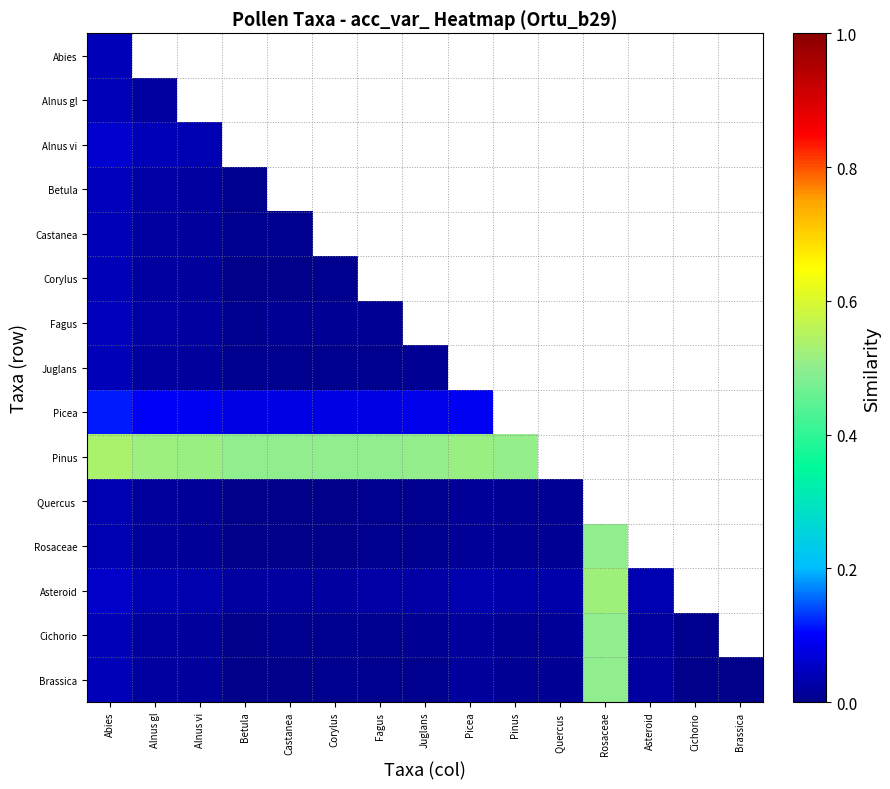

How many data points does each series have?

15